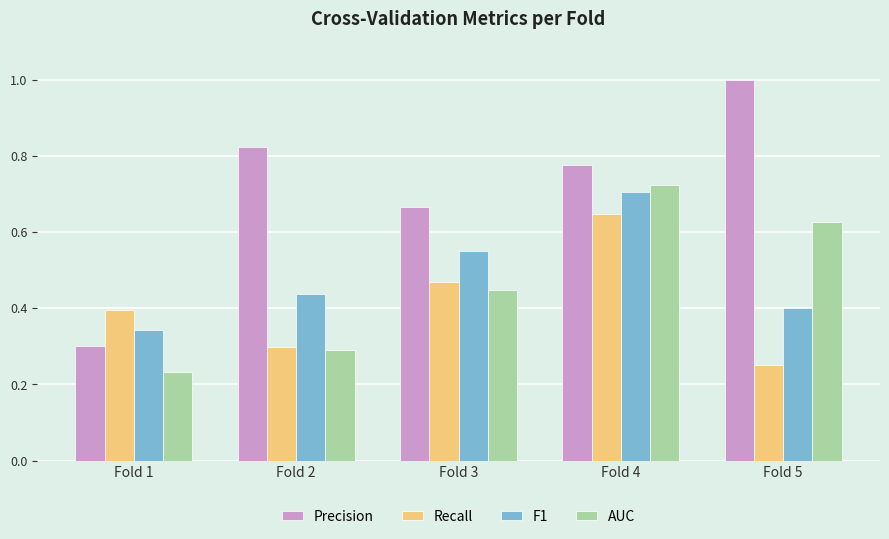

What are all the series names shown in the legend?

Precision, Recall, F1, AUC